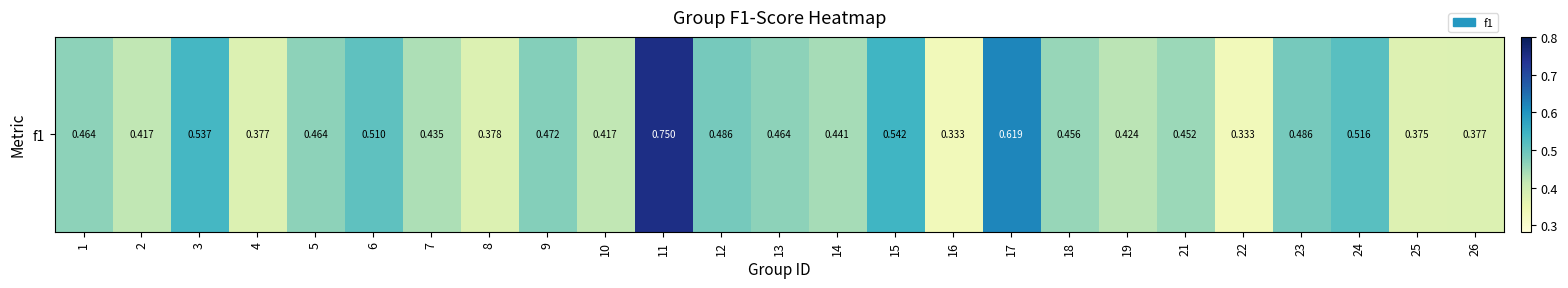

Reading left to right, list all the values displayed in this chart.

1=0.5	2=0.4	3=0.5	4=0.4	5=0.5	6=0.5	7=0.4	8=0.4	9=0.5	10=0.4	11=0.8	12=0.5	13=0.5	14=0.4	15=0.5	16=0.3	17=0.6	18=0.5	19=0.4	21=0.5	22=0.3	23=0.5	24=0.5	25=0.4	26=0.4